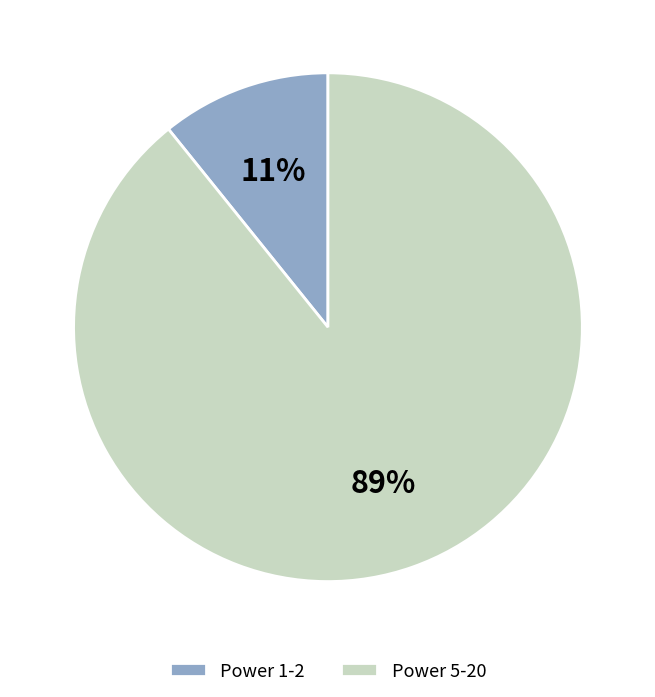

Is there a majority slice in this chart?

Yes